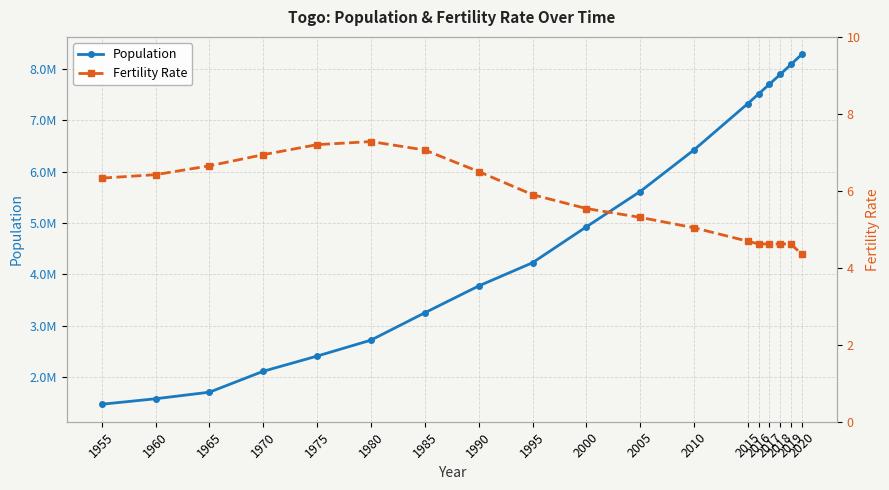

How many values in the Population series are below 4924402?

9